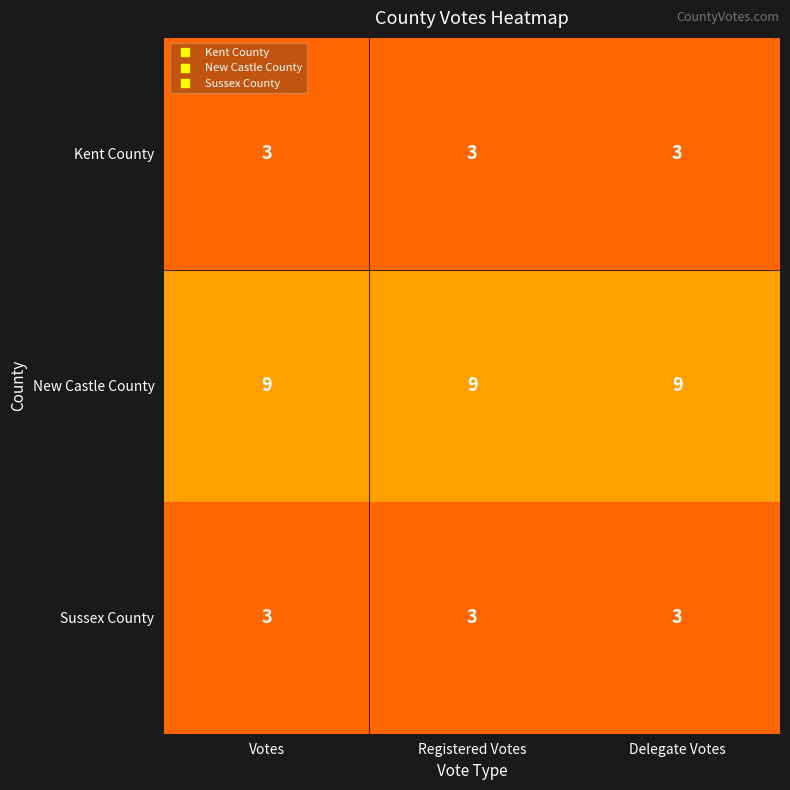

Which series has the largest total across all categories?

New Castle County